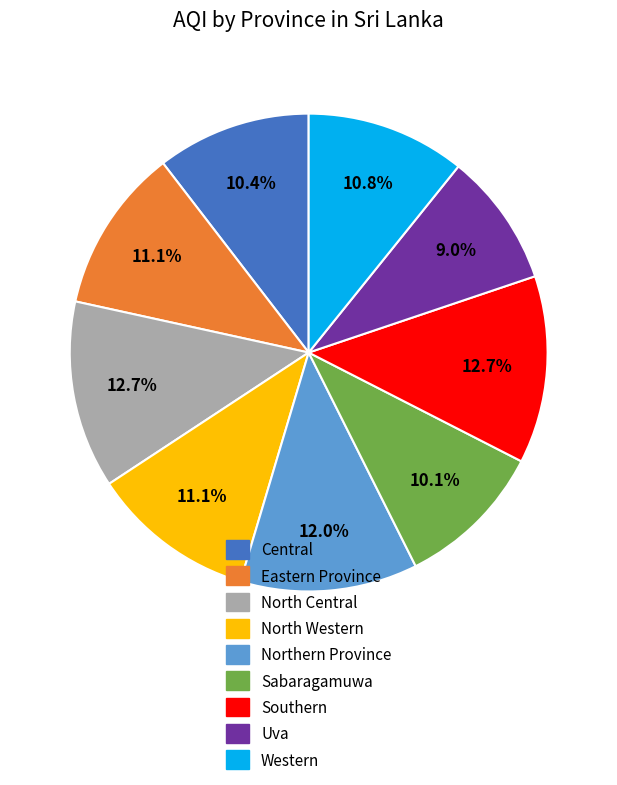

Is there a majority slice in this chart?

No